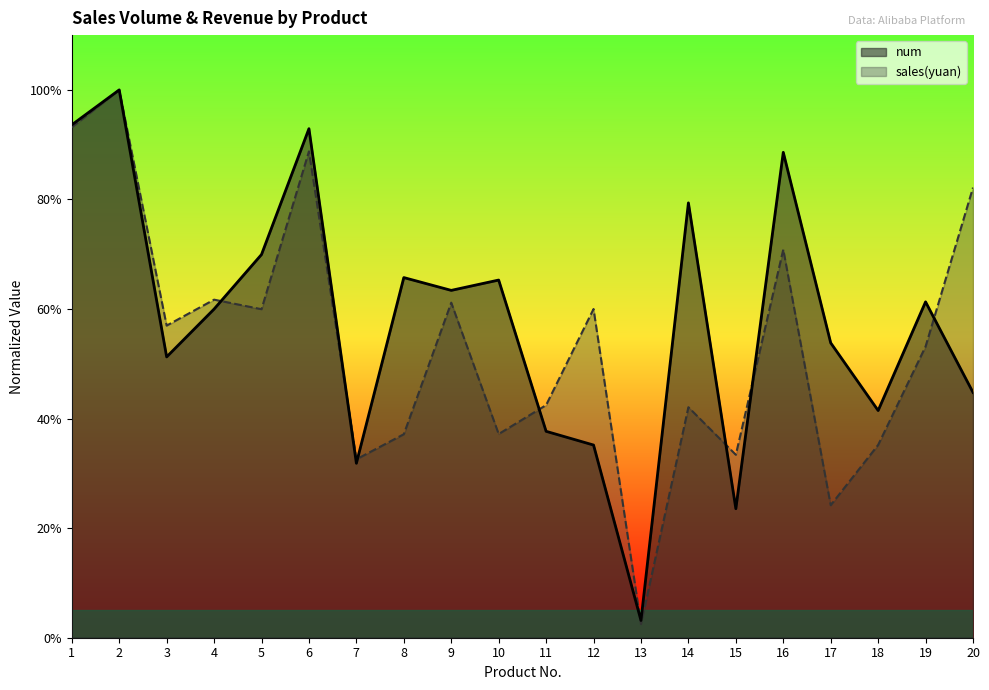

At which category does the chart reach its peak across all series?

2